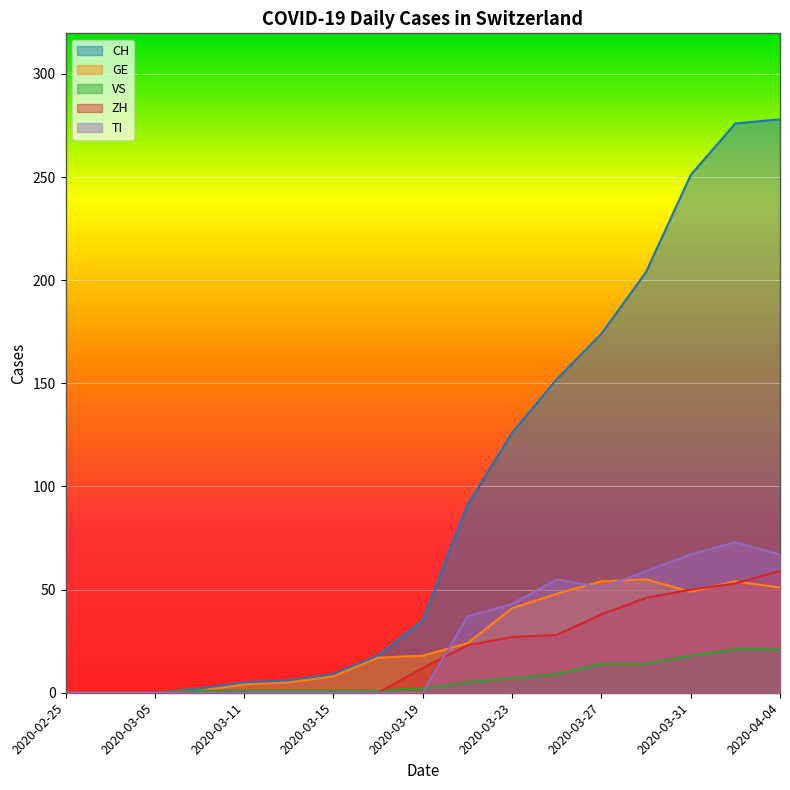

What is the sum of the CH values at 2020-03-19 and 2020-03-29?

239